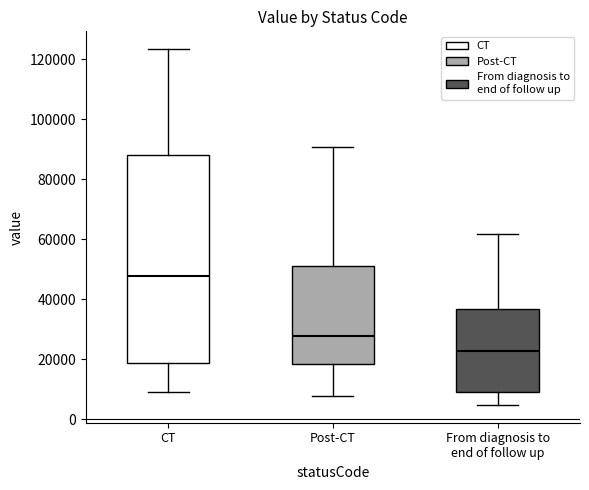

Comparing the boxes themselves (not the whiskers), which one is the tallest?

CT